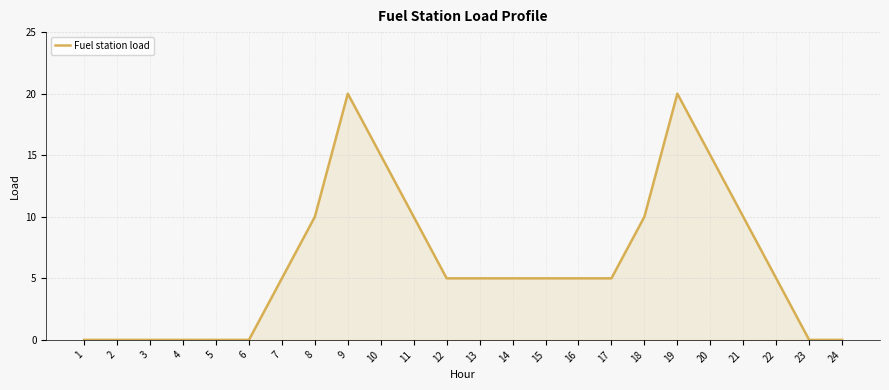

The chart shows a value of 11 at 6. True or false?

False